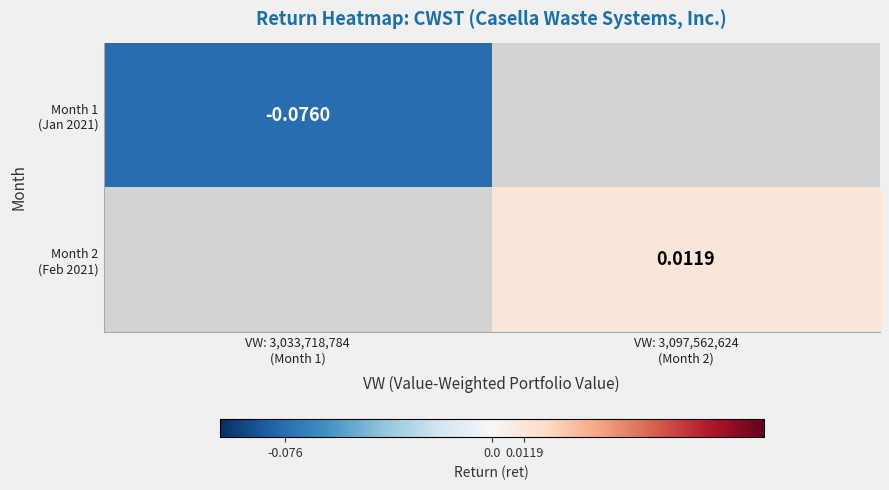

Rank the categories by Month 2 (Feb 2021) value from highest to lowest.

VW: 3,033,718,784 (Month 1), VW: 3,097,562,624 (Month 2)